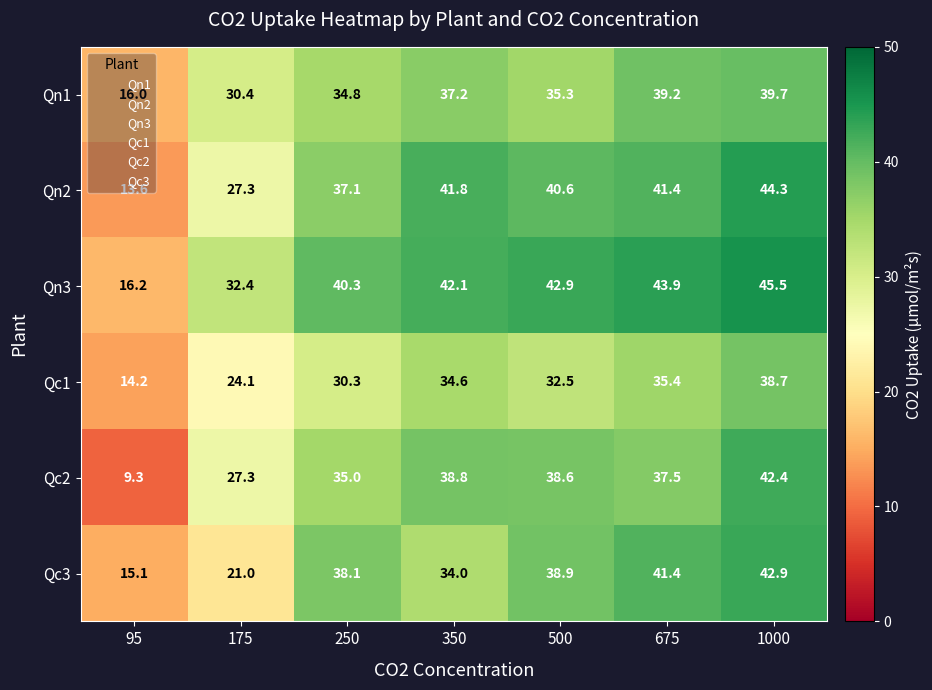

Rank the series by their maximum value, from highest to lowest.

Qn3, Qn2, Qc3, Qc2, Qn1, Qc1